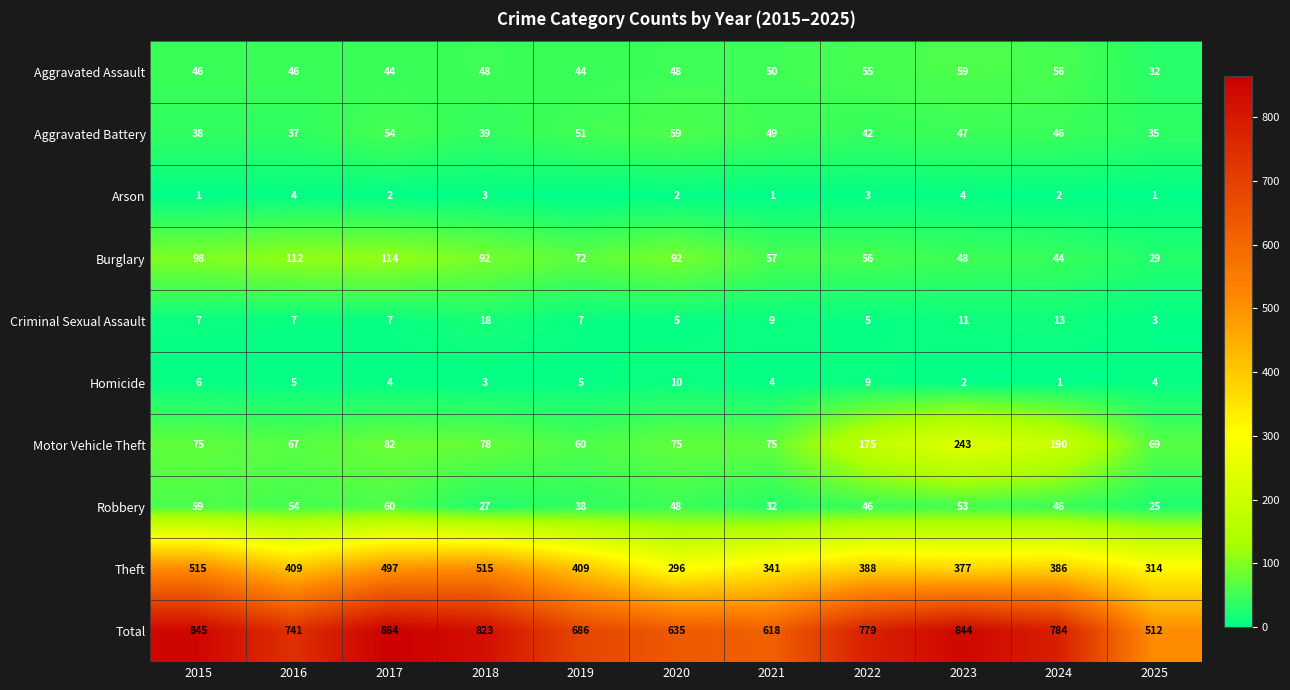

List the labels in order of Total value, largest first.

2017, 2015, 2023, 2018, 2024, 2022, 2016, 2019, 2020, 2021, 2025